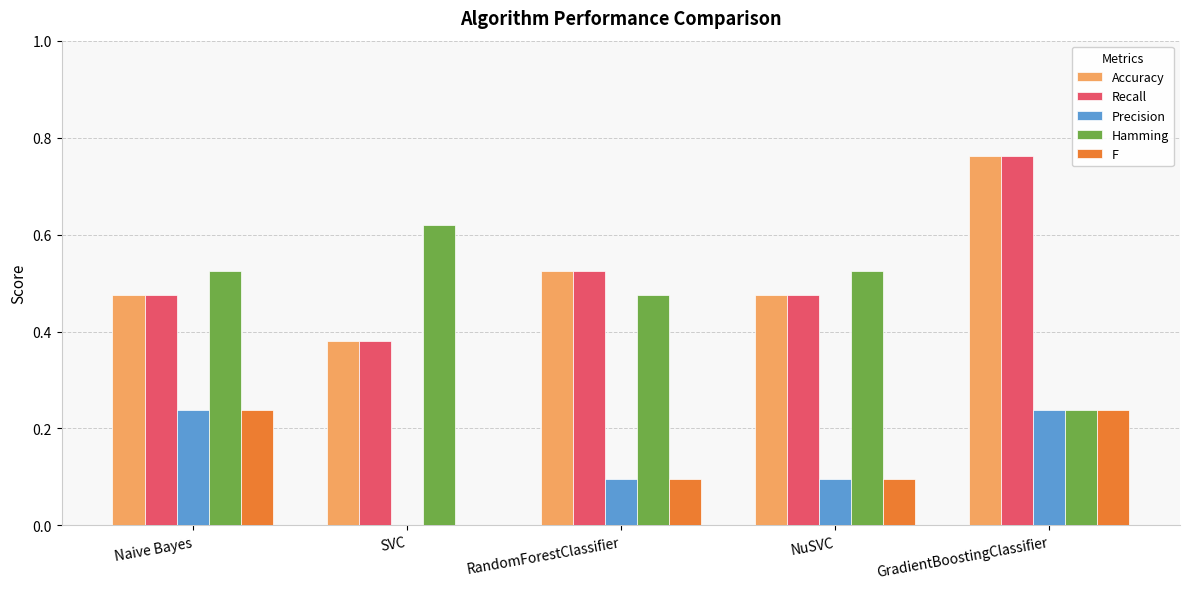

True or false: F has a value of 0.2 at RandomForestClassifier.

False